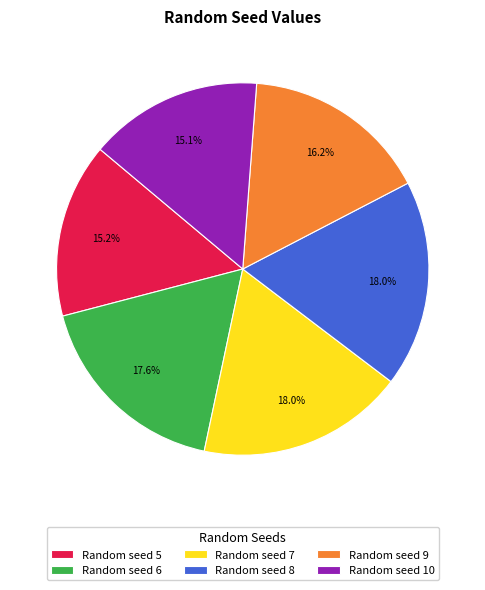

What percentage is the Random seed 5 slice, to the nearest percent?

15%